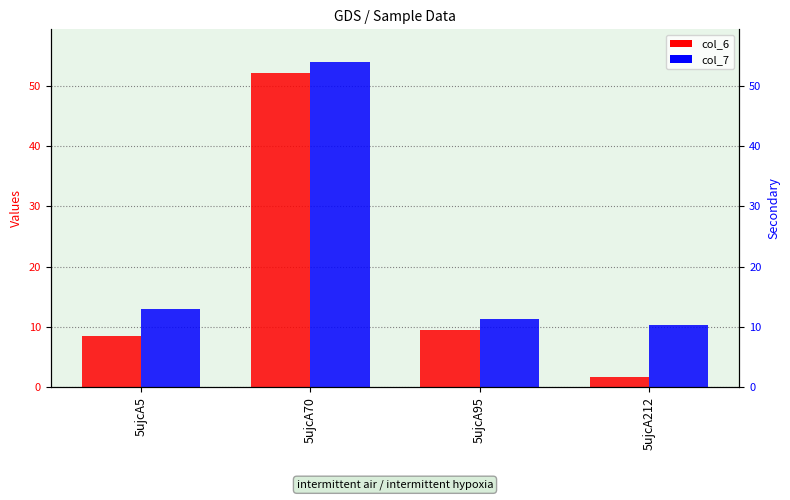

What is the difference between the maximum and minimum values in the col_7 series?

43.6